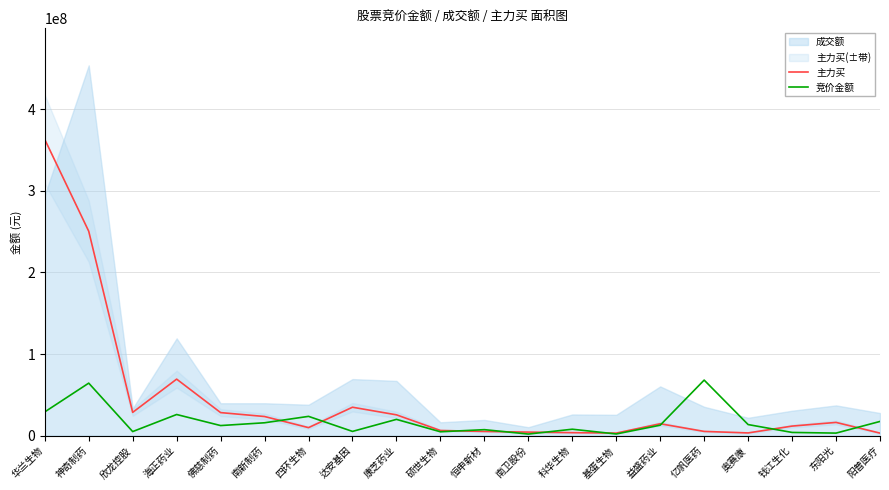

What is the greatest value displayed?

363105453.6